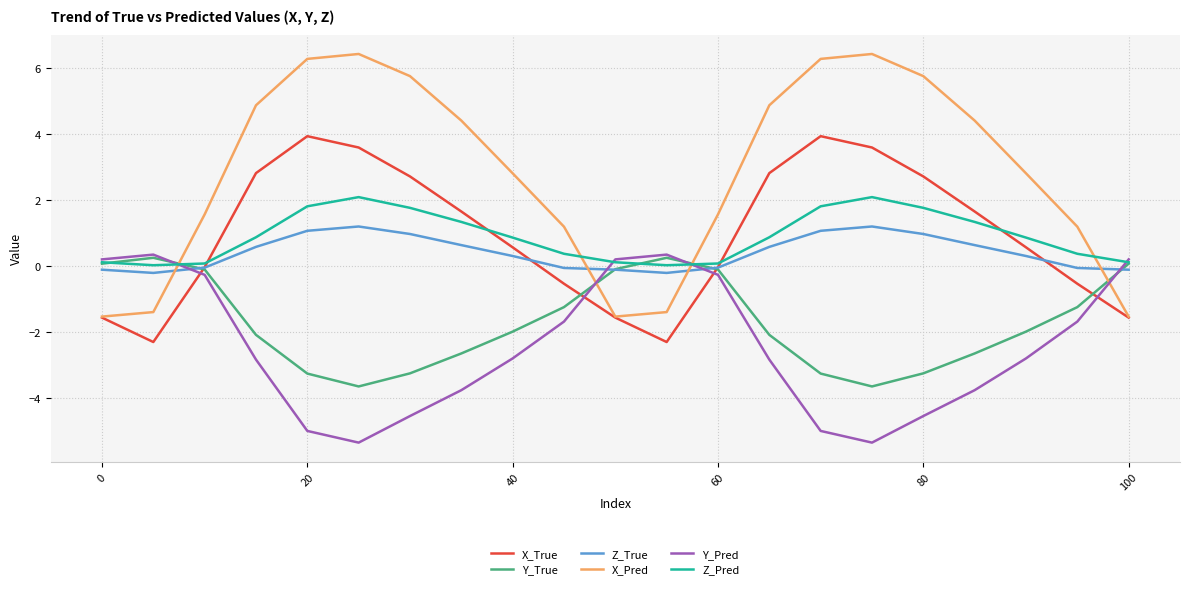

Which series has the widest spread of values?

X_Pred